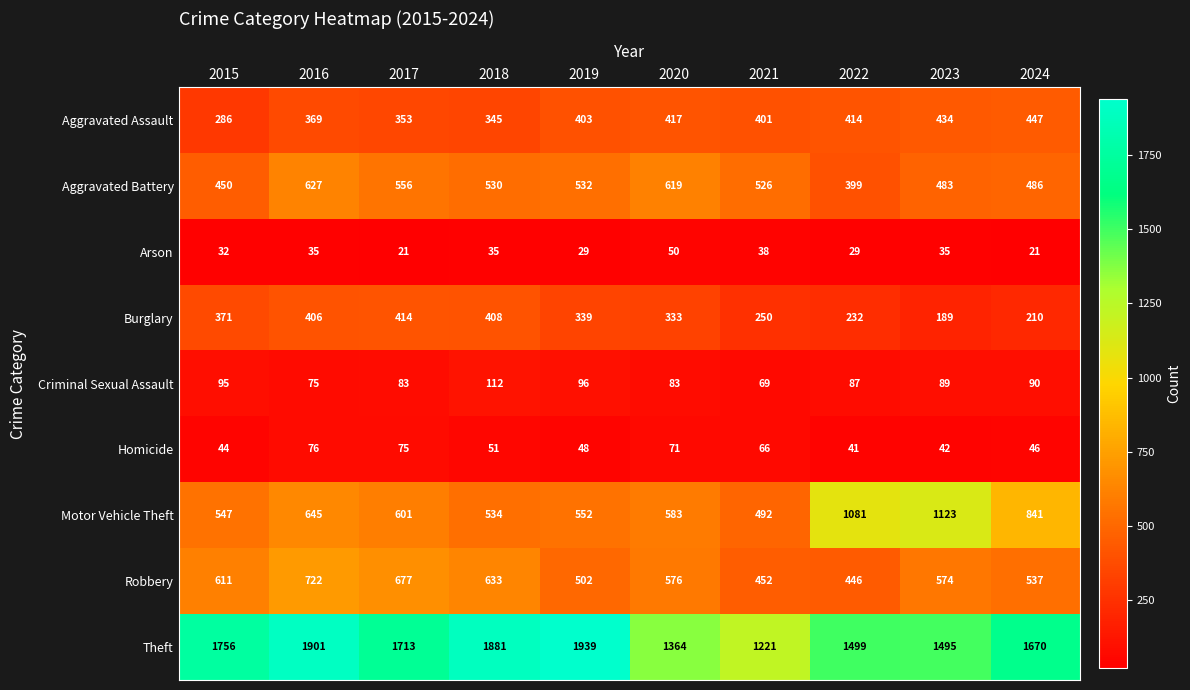

Is it true that Theft equals 1881 at 2018?

True